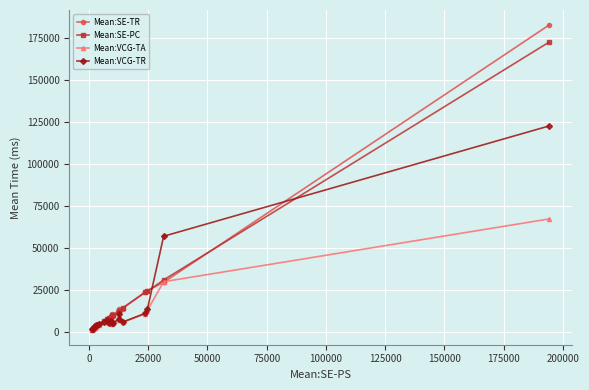

Which series has the largest range (max minus min)?

Mean:SE-TR